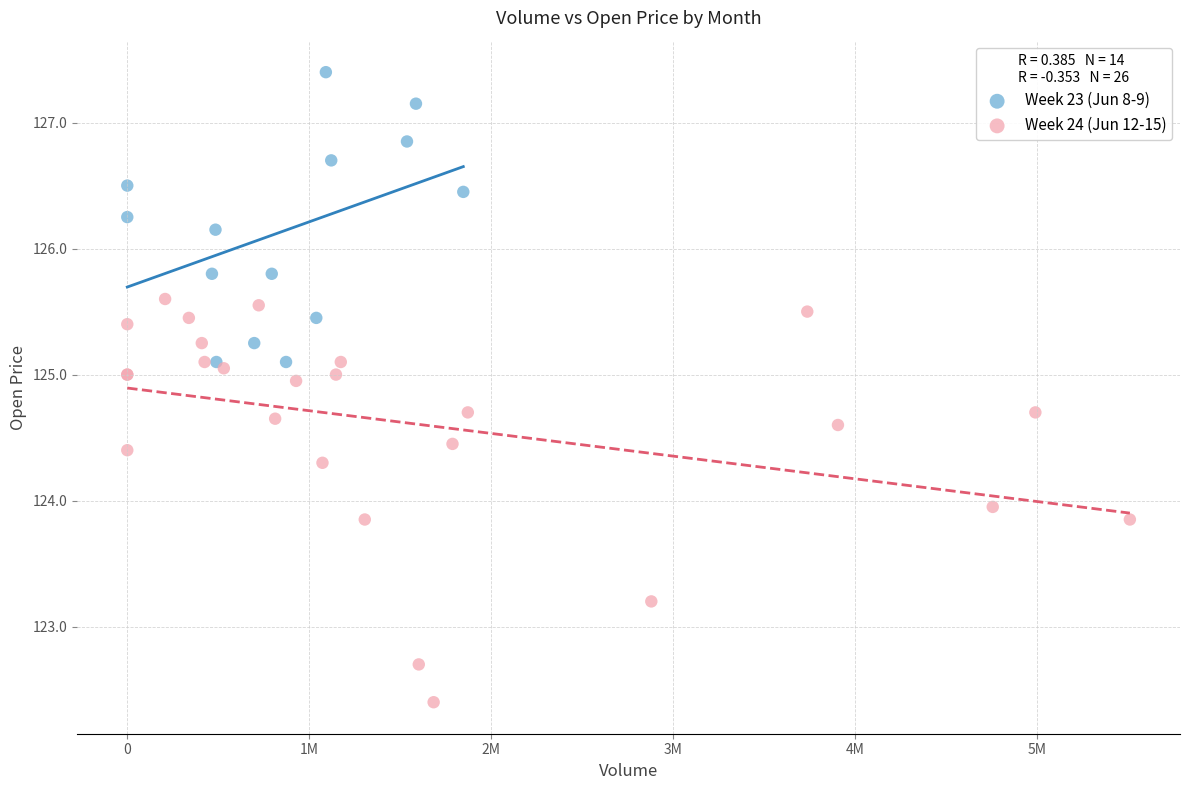

Which series reaches the minimum Y coordinate?

Week 24 (Jun 12-15)